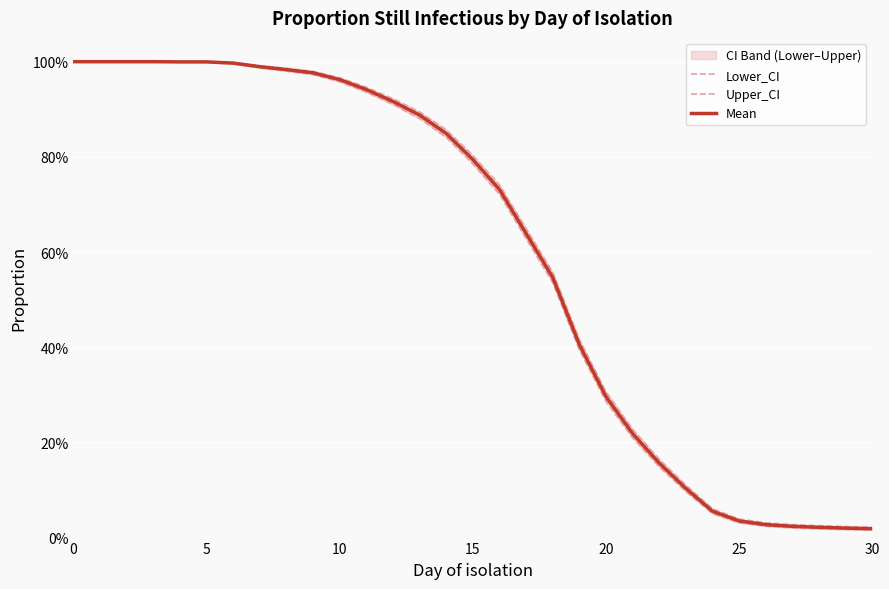

Rank the series at 11 from highest to lowest value.

Upper_CI, Mean, Lower_CI